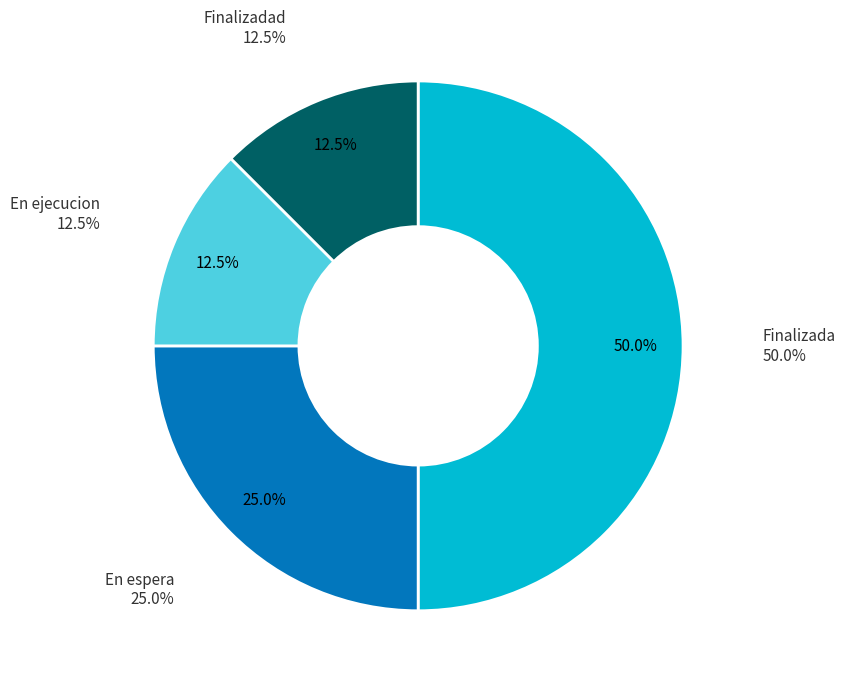

Which category has the biggest portion of the pie?

Finalizada